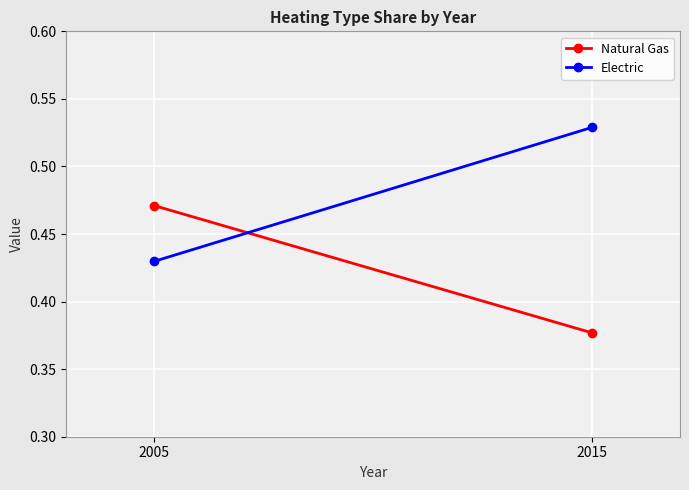

Rank the series by their average value, from lowest to highest.

Natural Gas, Electric